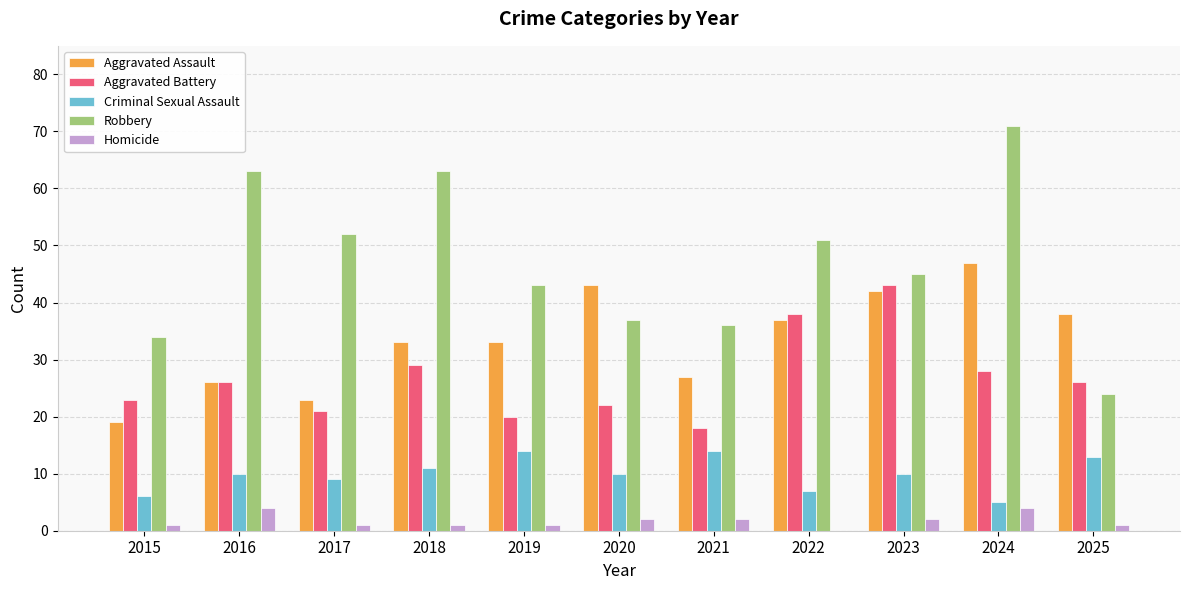

How many data points does each series have?

11